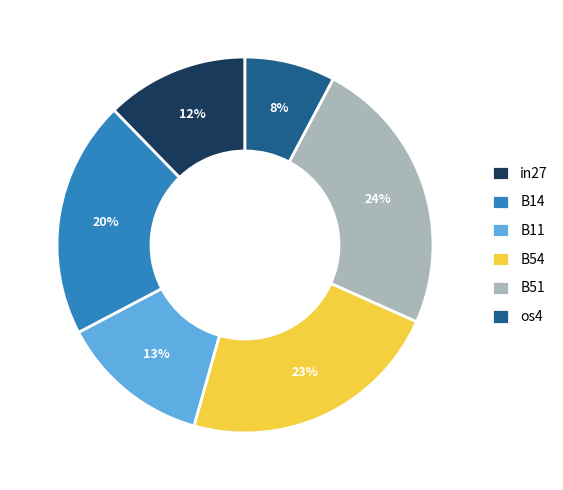

The B51 slice represents 24% of the pie. True or false?

True